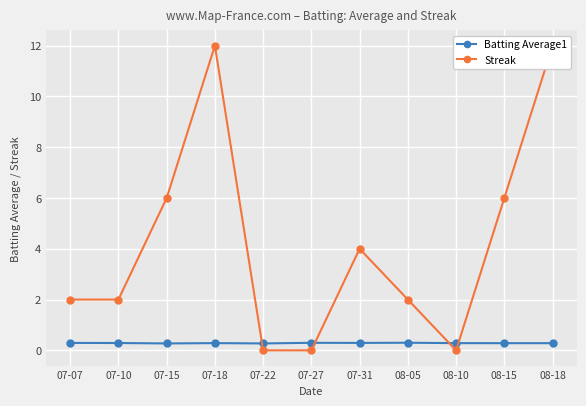

Rank the series by their maximum value, from lowest to highest.

Batting Average1, Streak